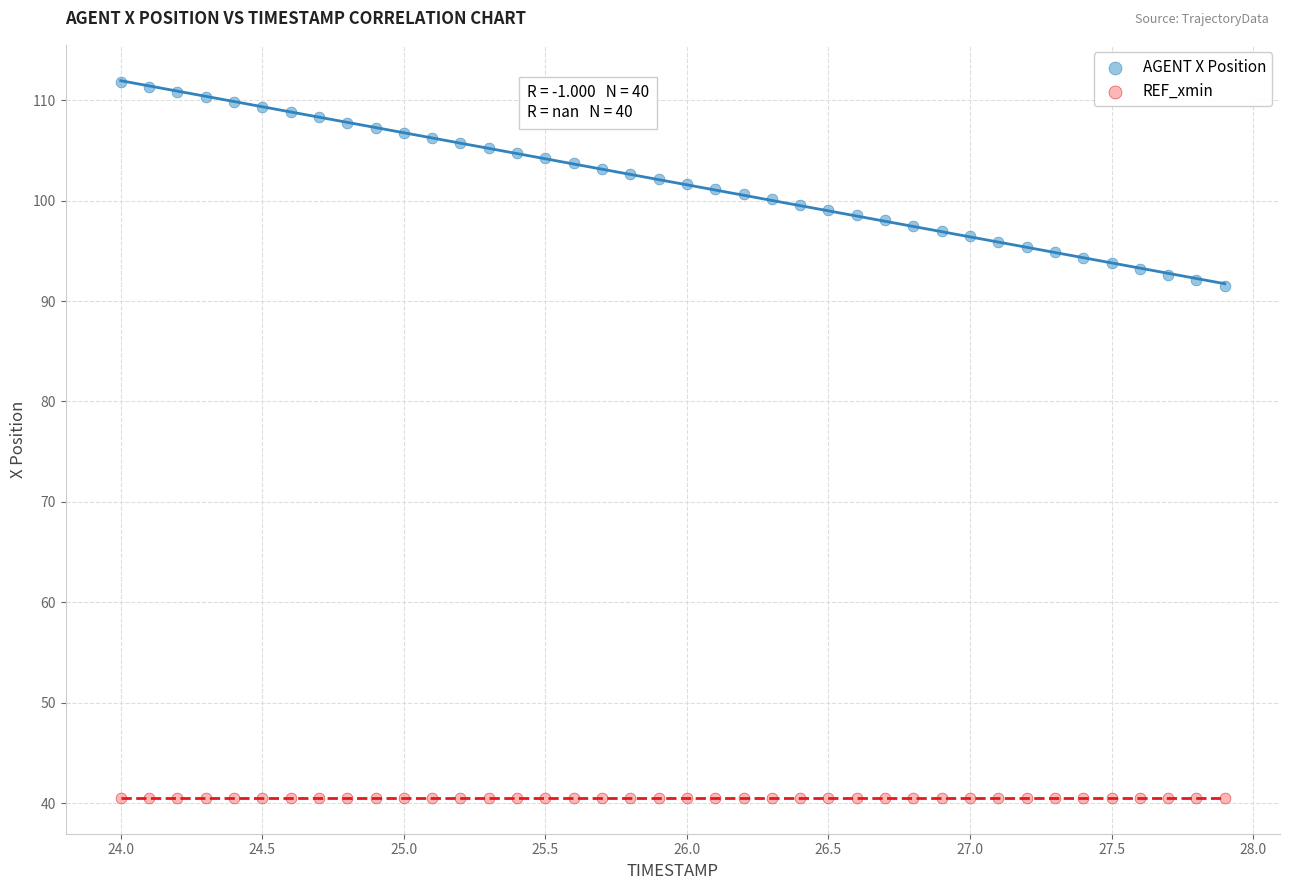

Which series reaches the minimum Y coordinate?

REF_xmin